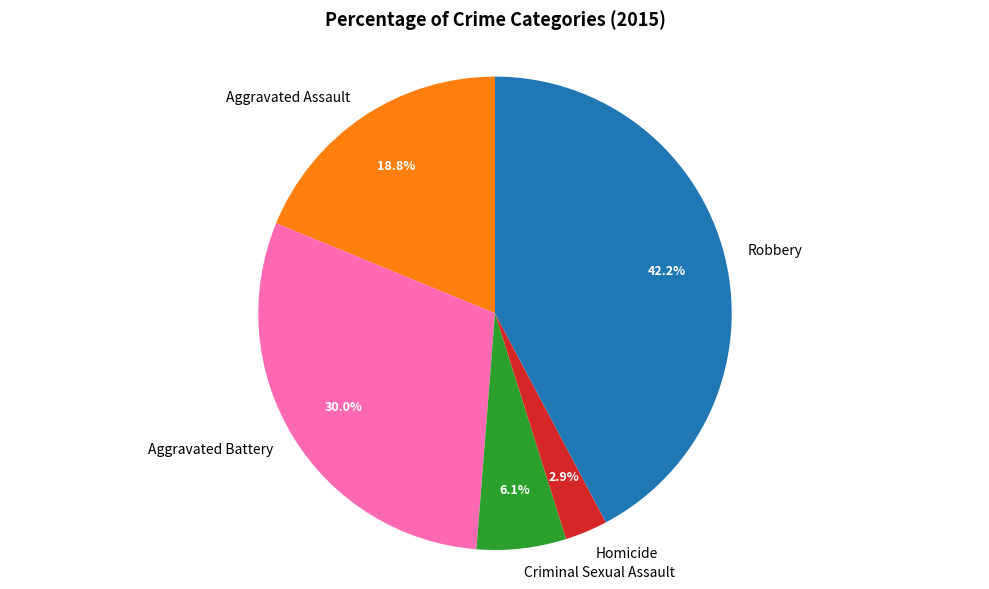

Rank the categories by value from highest to lowest.

Robbery, Aggravated Battery, Aggravated Assault, Criminal Sexual Assault, Homicide